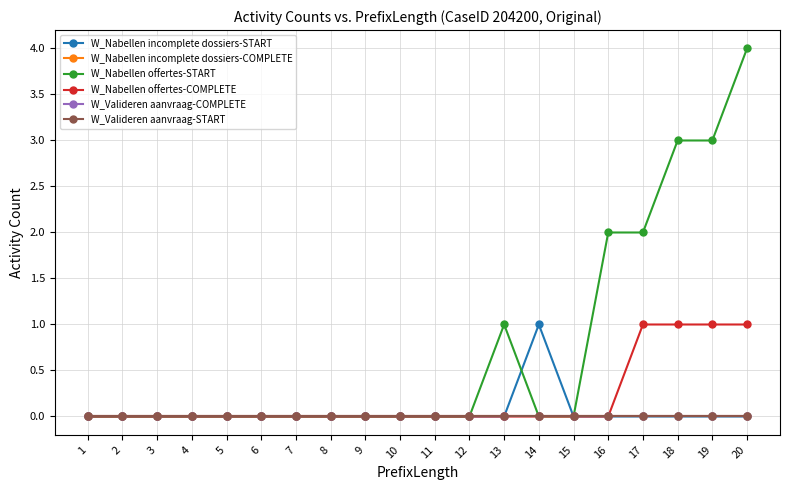

Does the chart have visible grid lines?

Yes